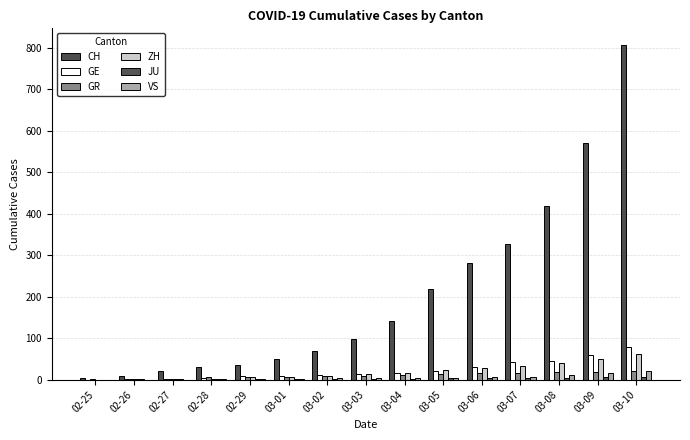

What is the label of the 10th bar from the left?

03-05